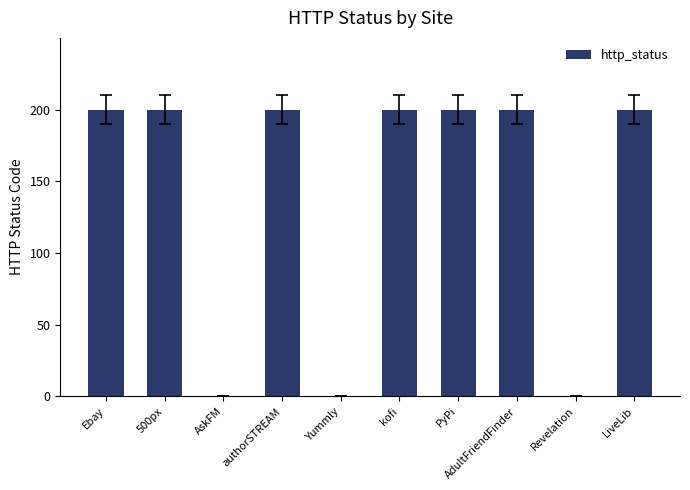

What is the sum of the values at Ebay and 500px?

400